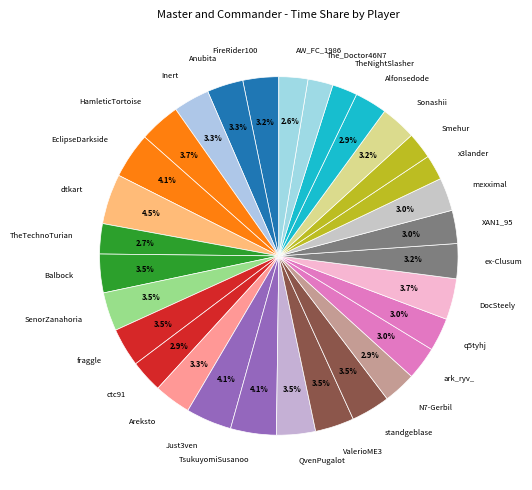

Combined, do DocSteely and x3lander account for over 50%?

No